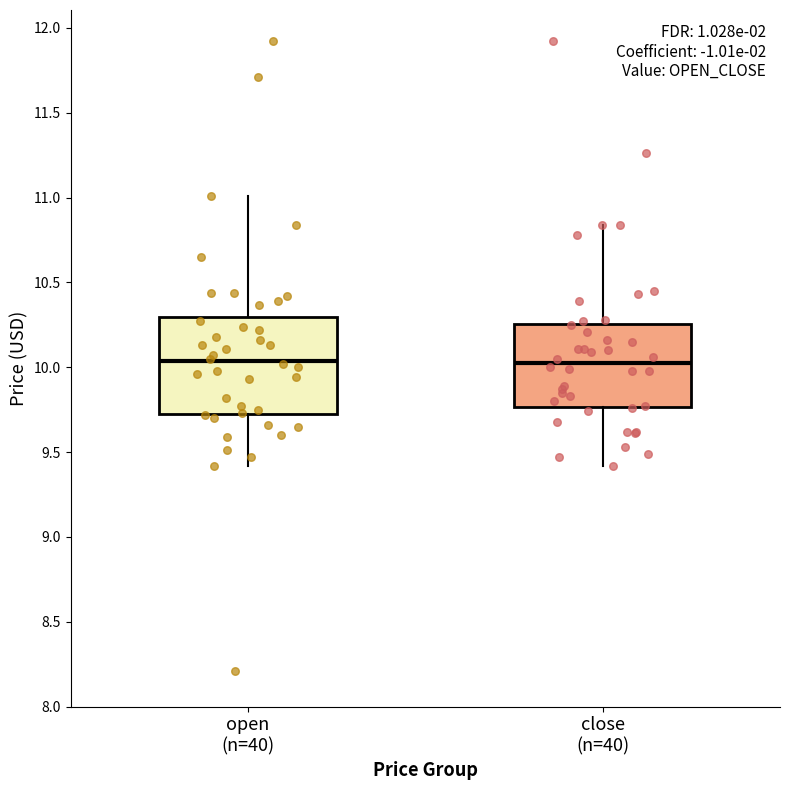

Reading left to right, read every box against the y-axis: the position of its median line, the range the box covers, and the ends of its whiskers. The values are not printed on the chart, so give them approximately, as read against the axis.

open (n=40): median 10.05, box 9.75 to 10.30, whiskers 9.40 to 11.00
close (n=40): median 10.05, box 9.75 to 10.25, whiskers 9.40 to 10.85